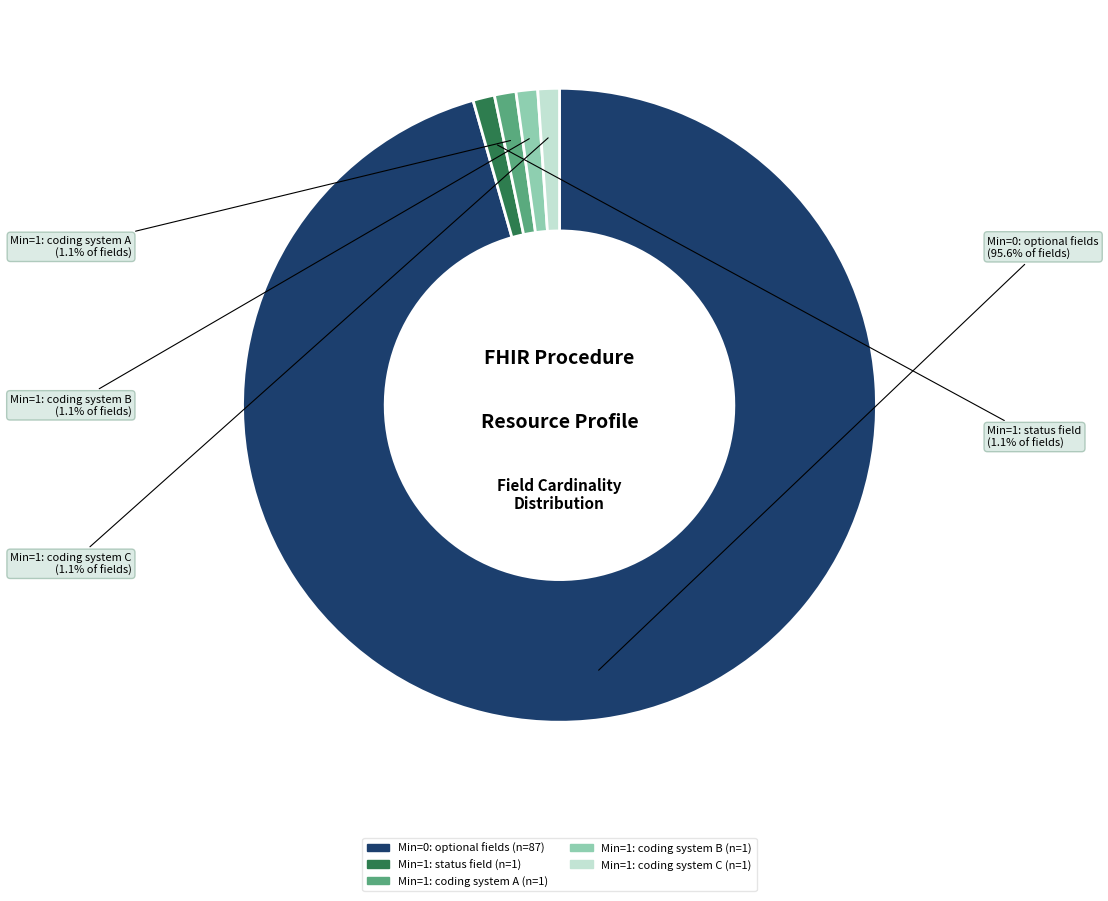

Does any single category account for the majority?

Yes